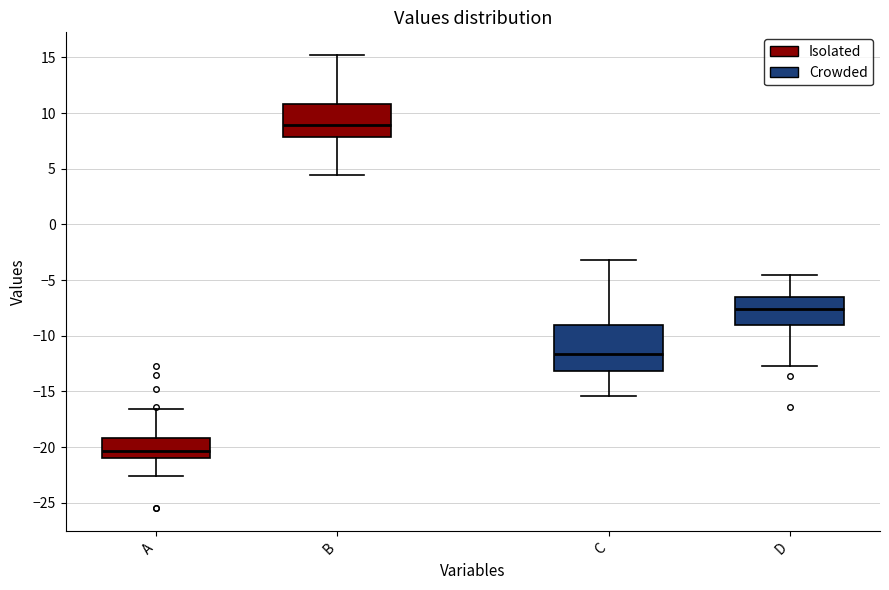

Which box is the tallest, from its lower edge to its upper edge?

C